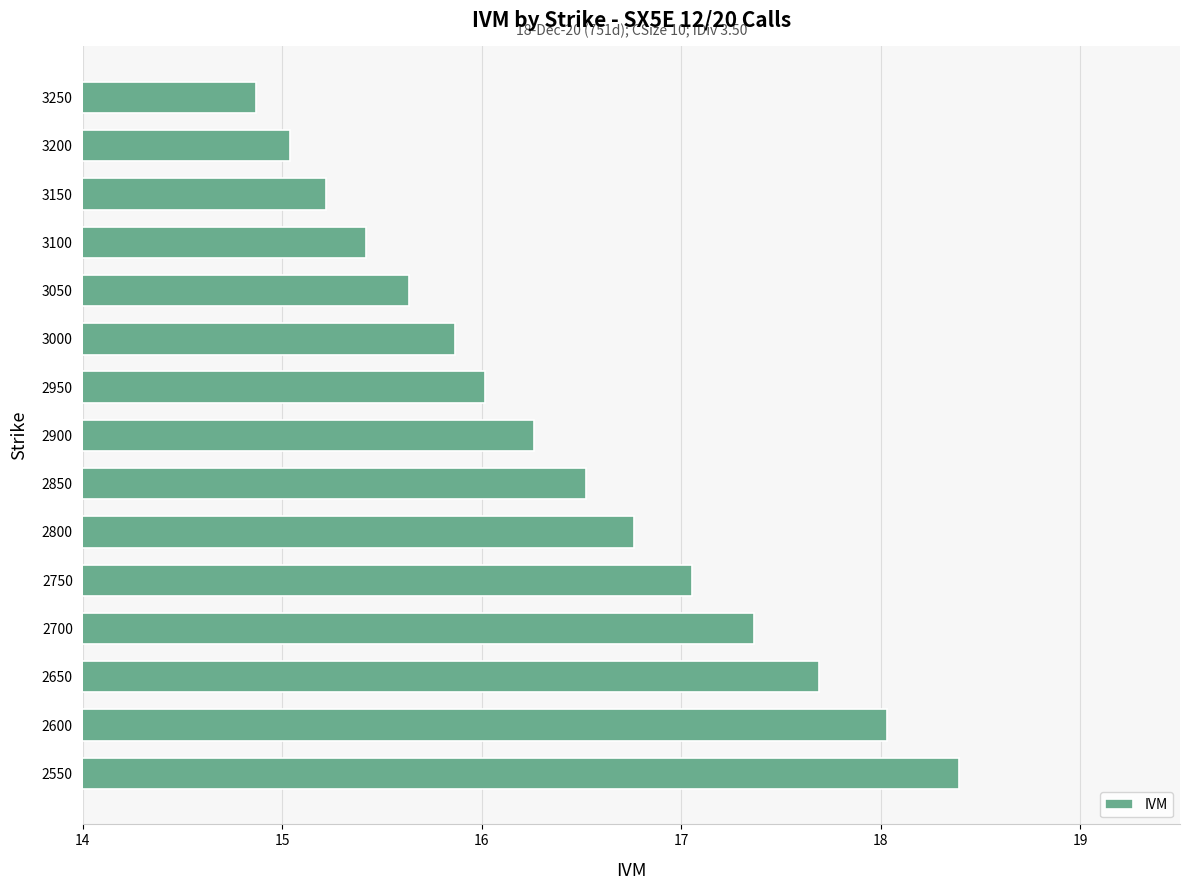

List the labels in order of value, largest first.

2550, 2600, 2650, 2700, 2750, 2800, 2850, 2900, 2950, 3000, 3050, 3100, 3150, 3200, 3250